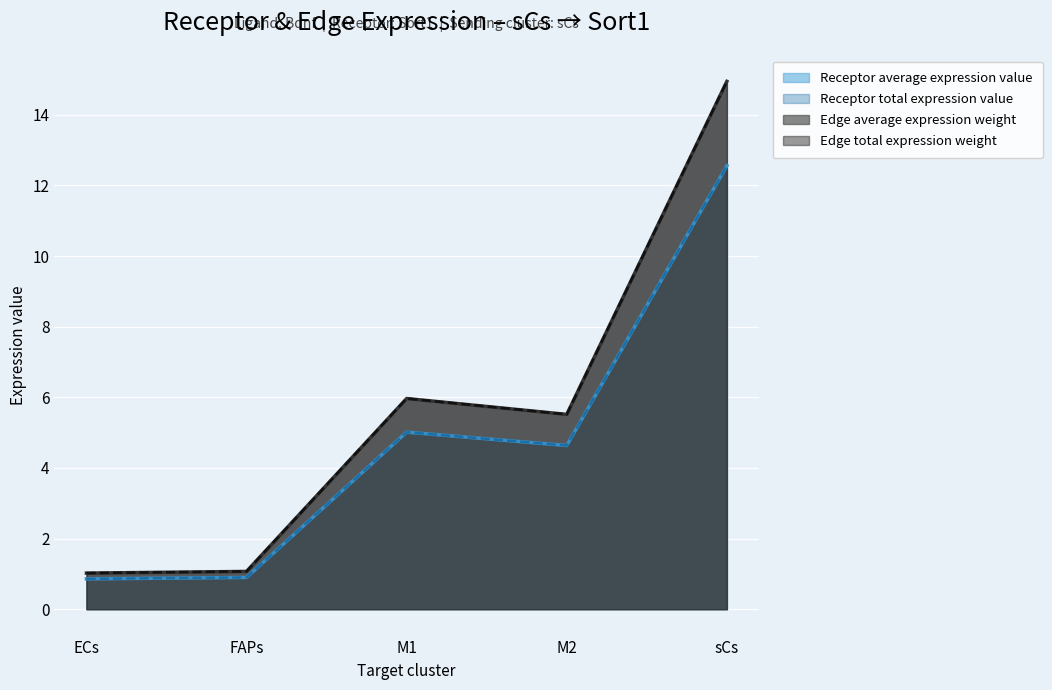

Which category has the lowest value across all series?

ECs